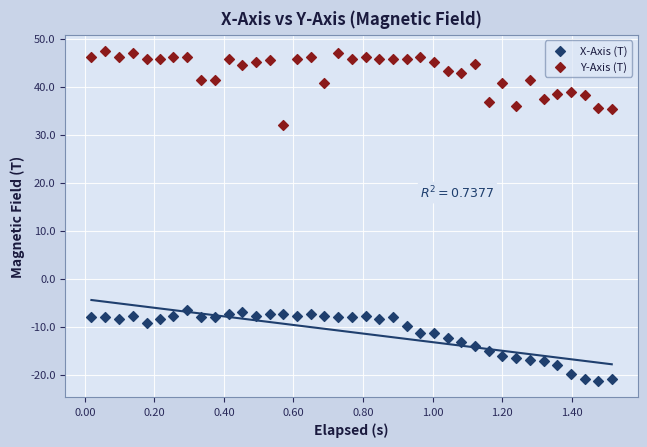

Which series reaches the minimum Y coordinate?

X-Axis (T)